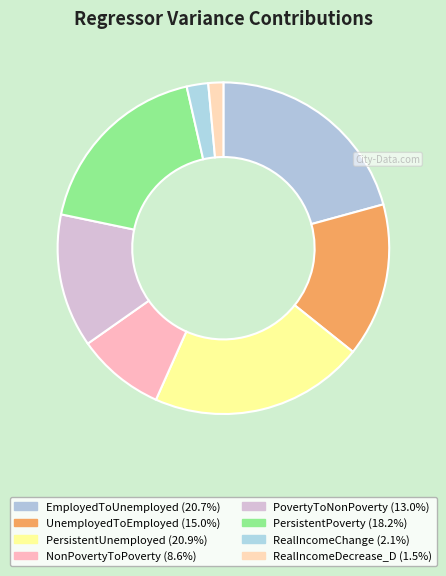

To the nearest percent, what portion does PersistentPoverty represent?

18%